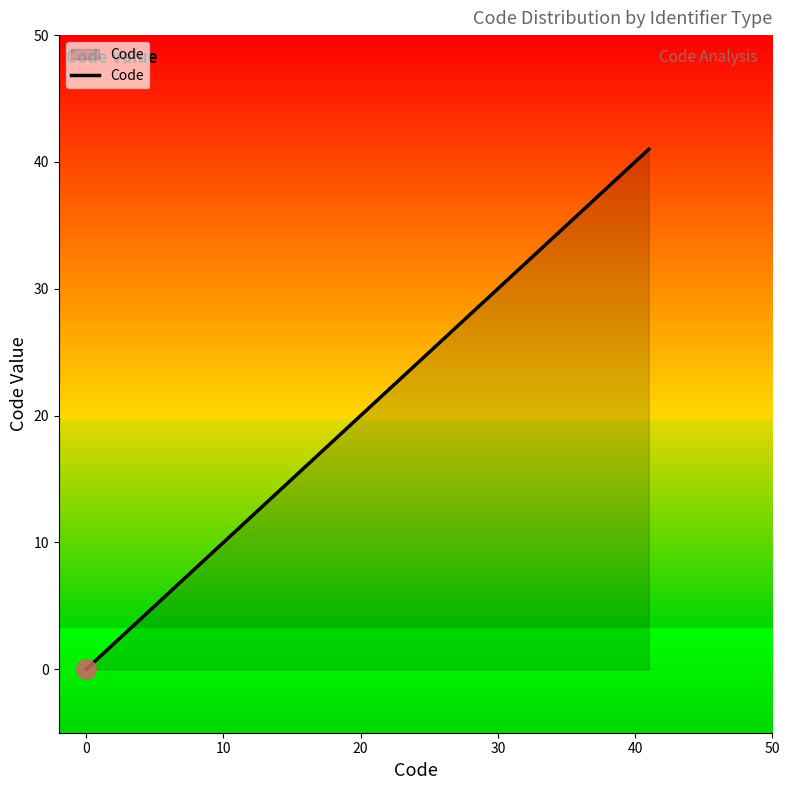

Reading left to right, what are all the values shown in this chart?

0	1	2	3	4	5	6	40	41